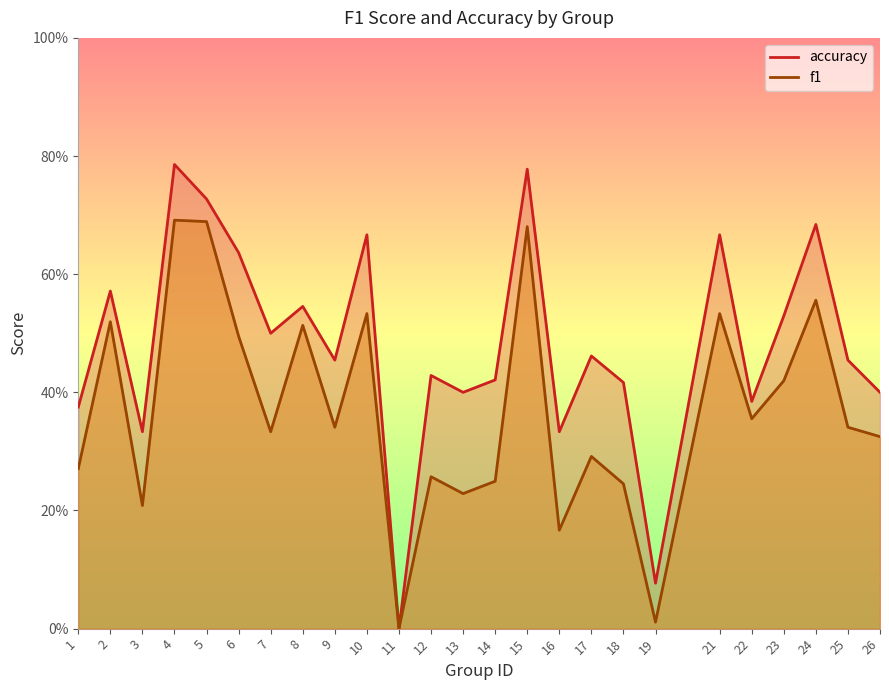

Between 7 and 26, which is larger?

7